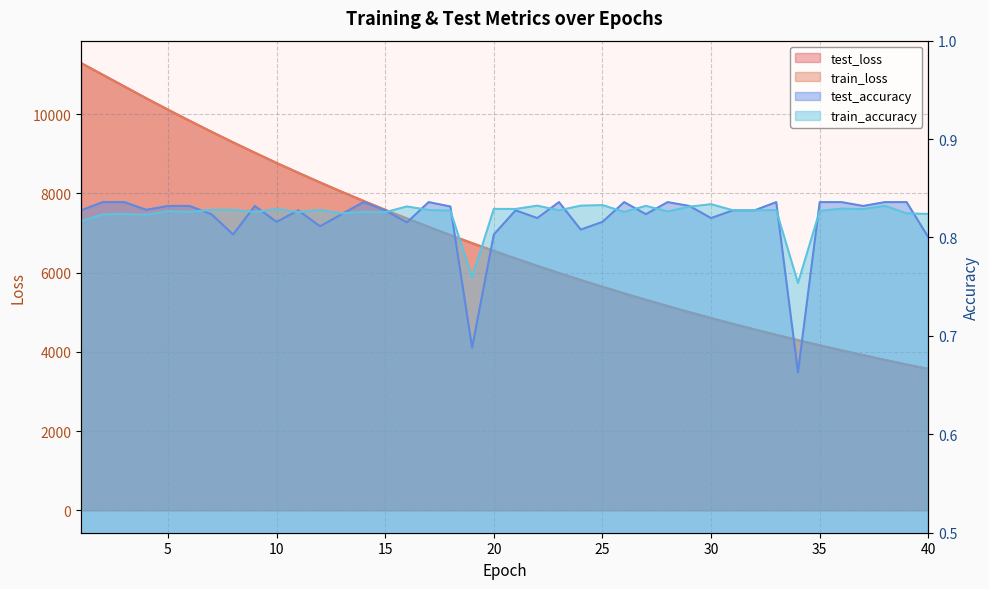

Read the test_loss value at 23.

5991.8